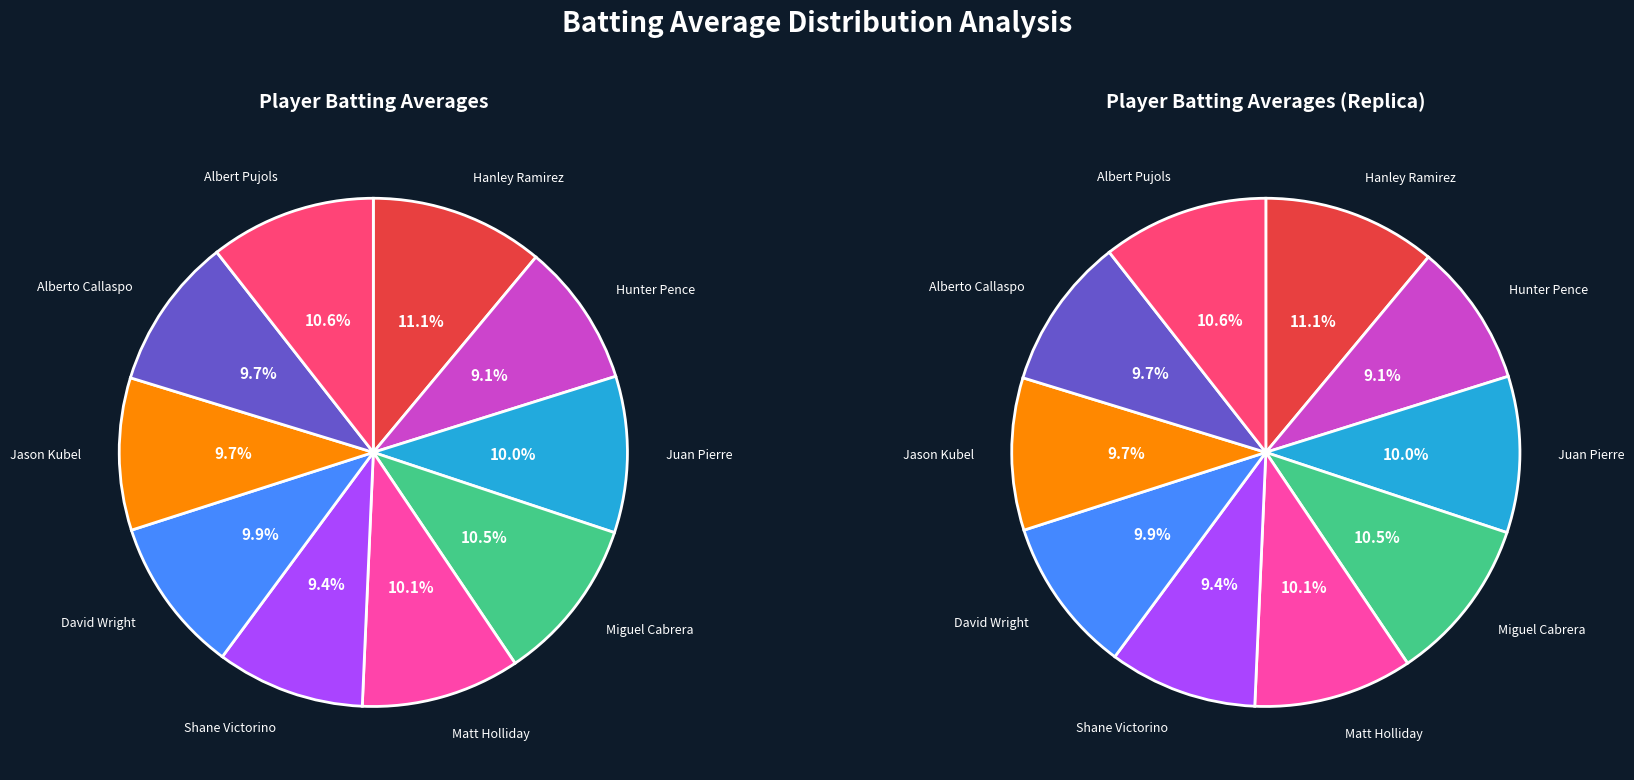

Which category has the smallest portion of the pie?

Hunter Pence